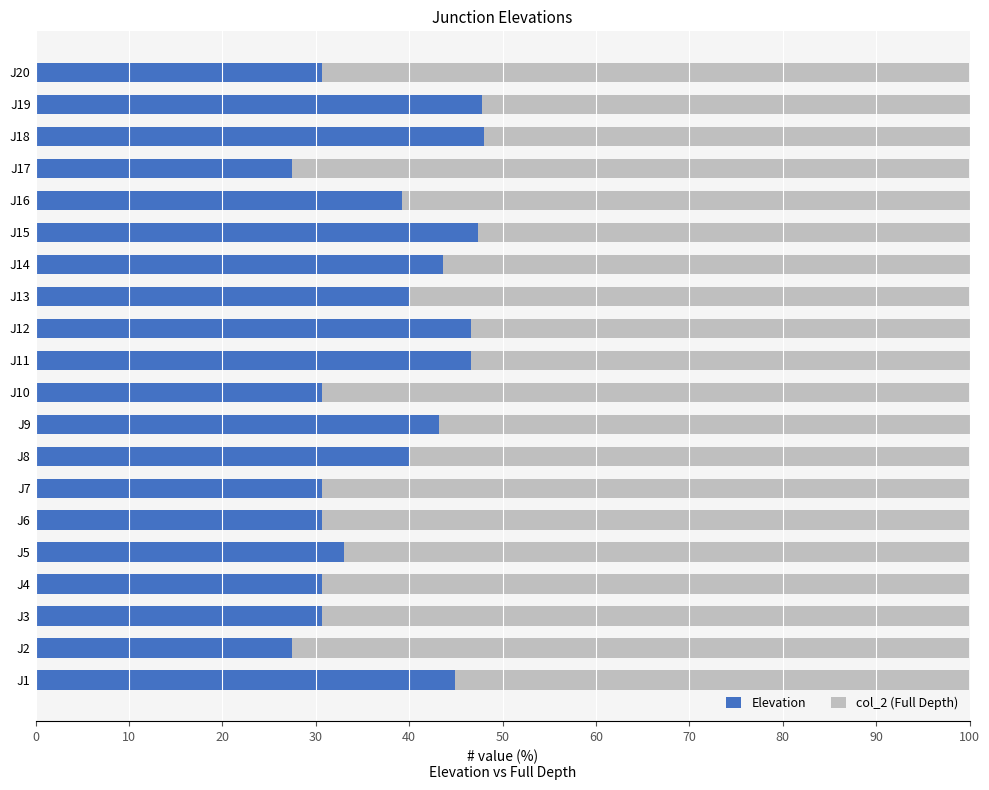

What is the difference between the Elevation values at J14 and J6?

13.0